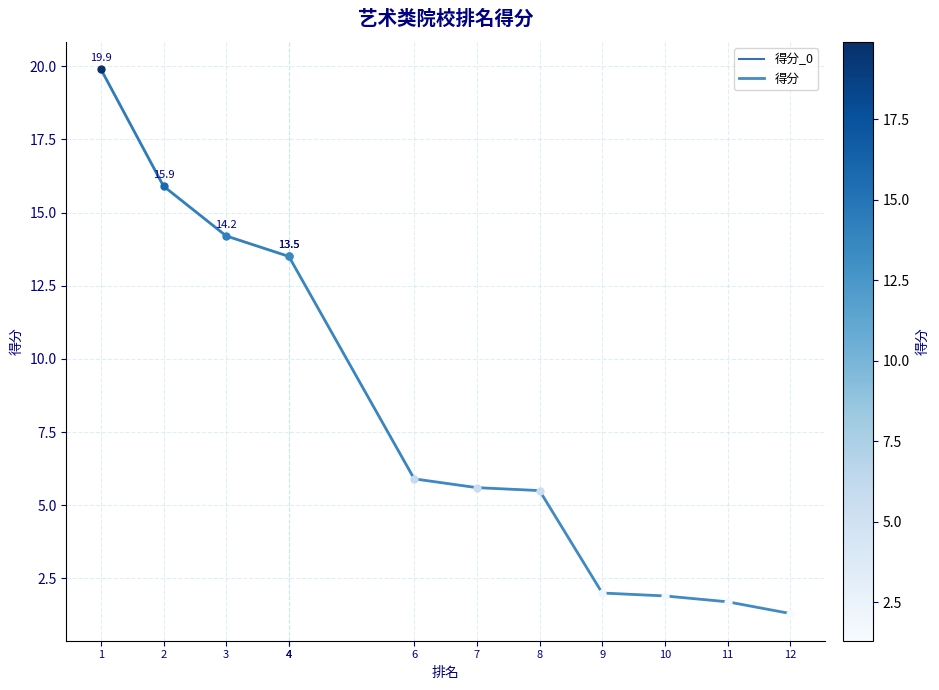

Does the chart have visible grid lines?

Yes